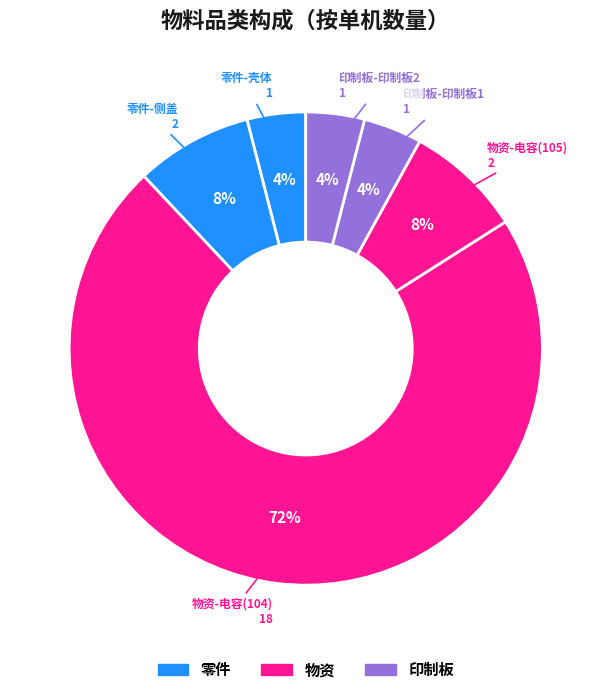

How many slices are in this pie chart?

6